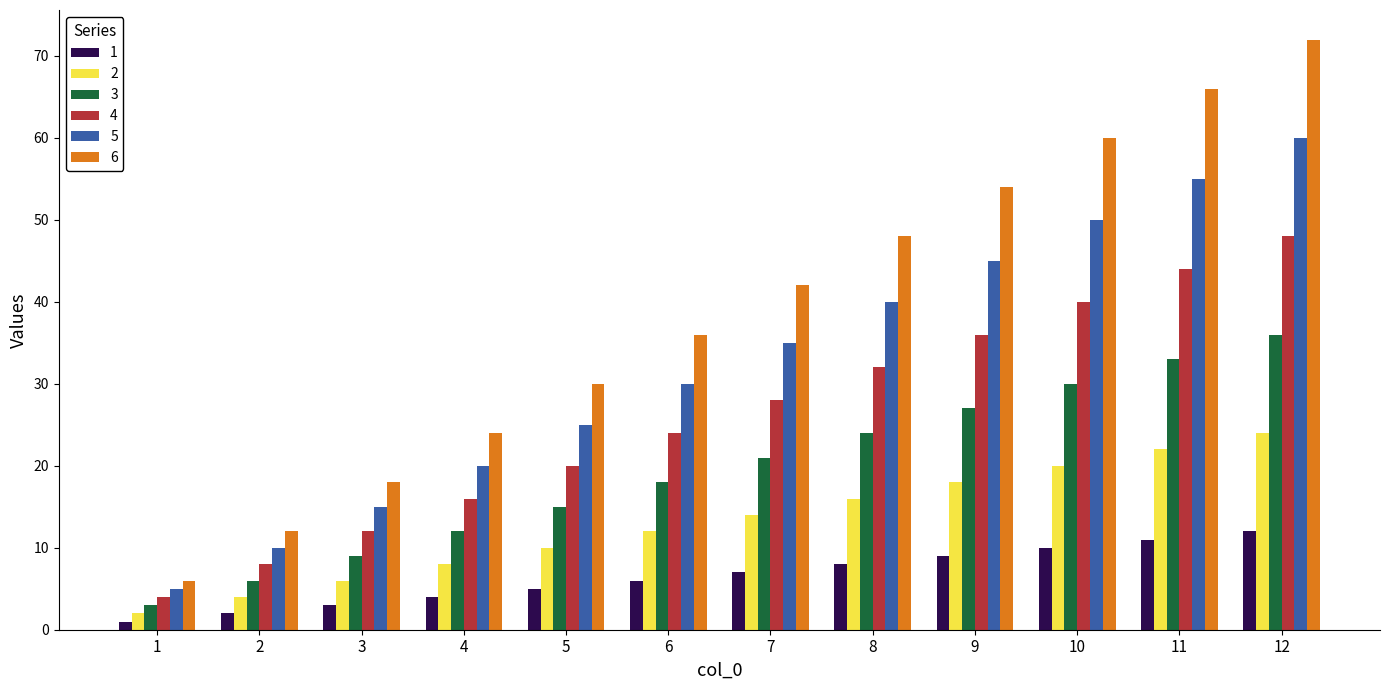

Which series has the largest range (max minus min)?

6